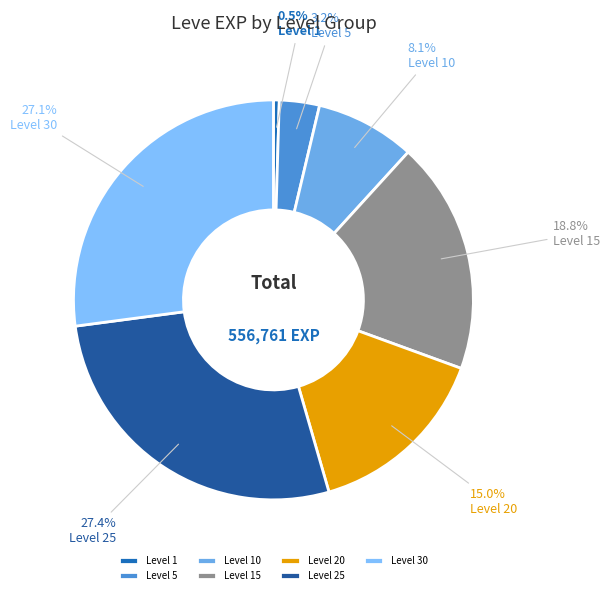

How many slices are in this pie chart?

7